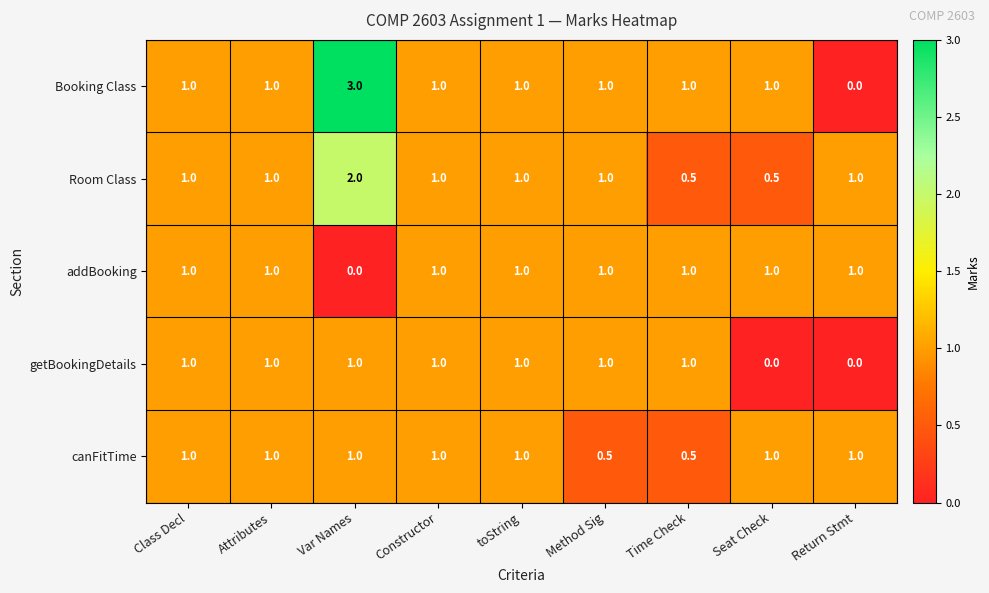

Which category has the highest value across all series?

Var Names